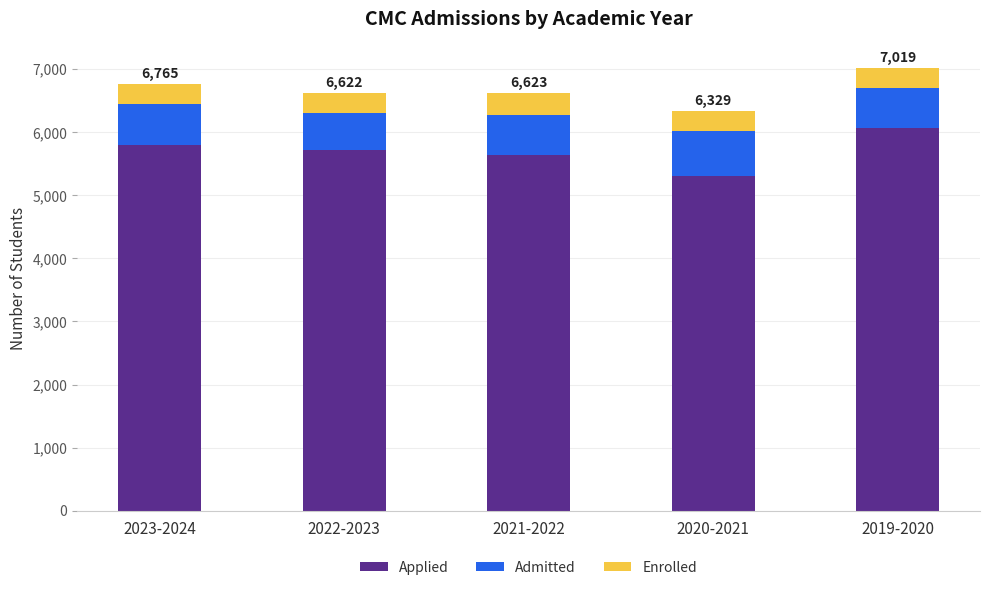

What is the difference between the maximum and minimum values in the Applied series?

760